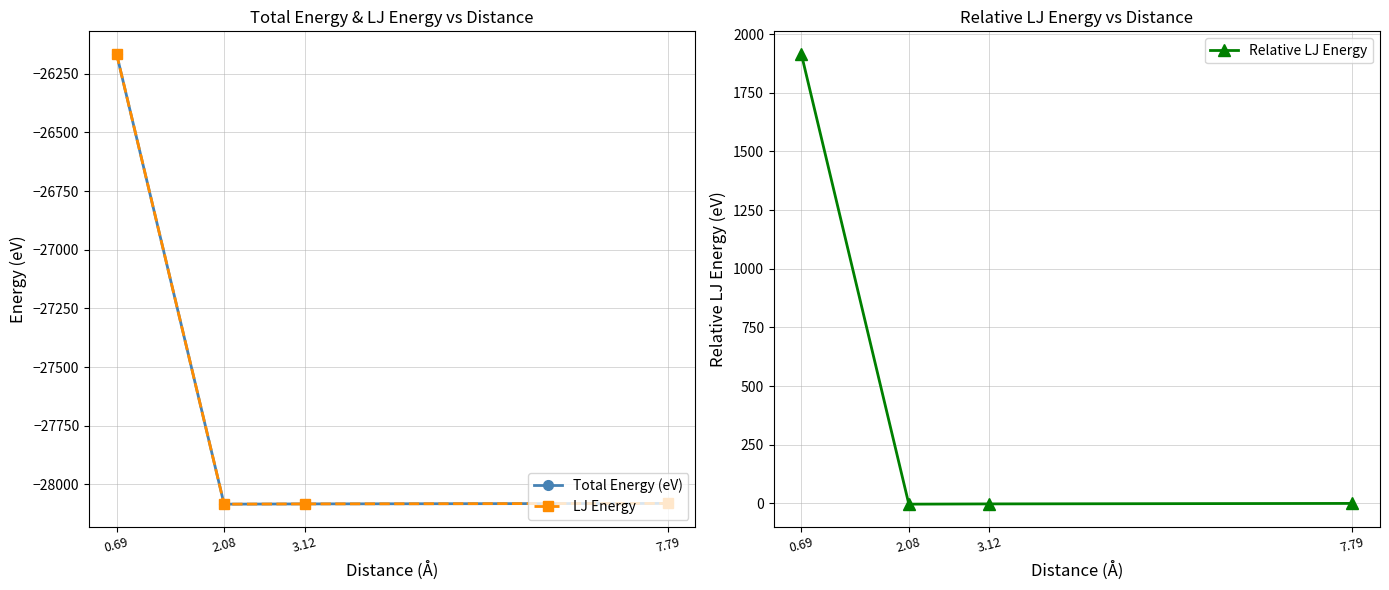

Does the chart have visible grid lines?

Yes